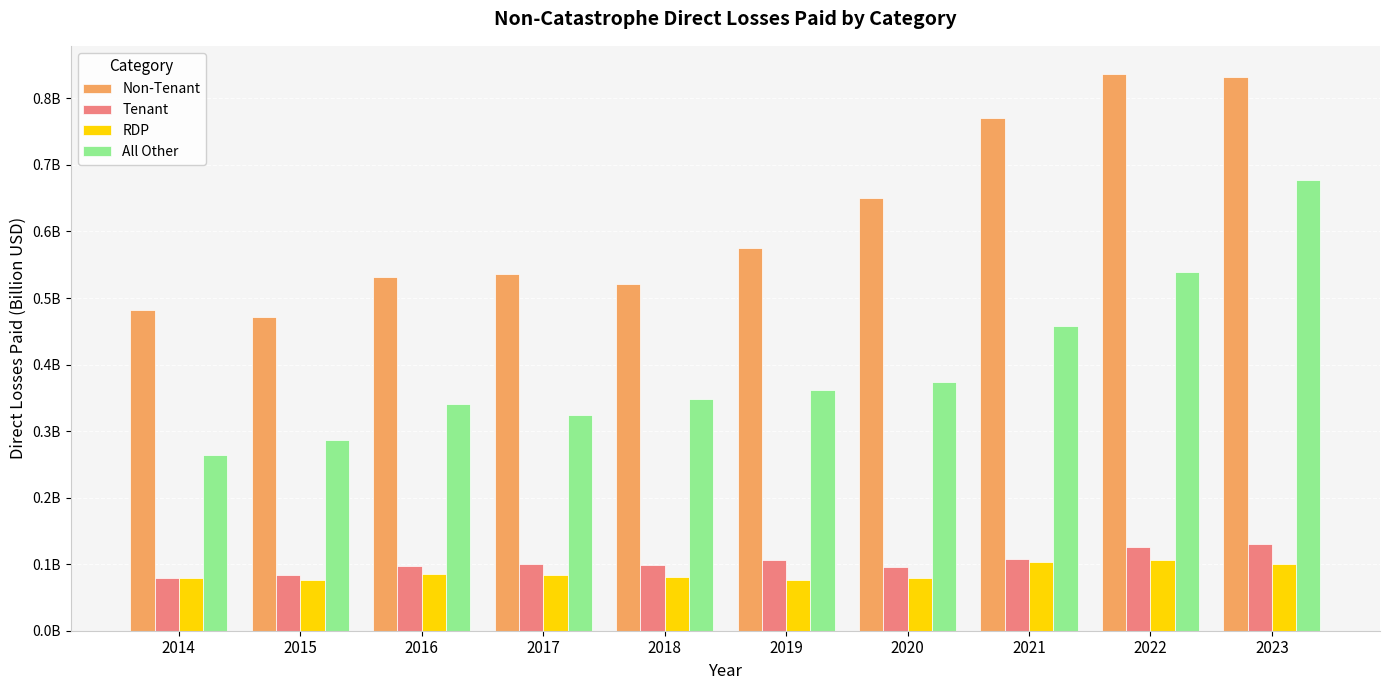

Are the bars grouped side by side (vs. stacked)?

Yes